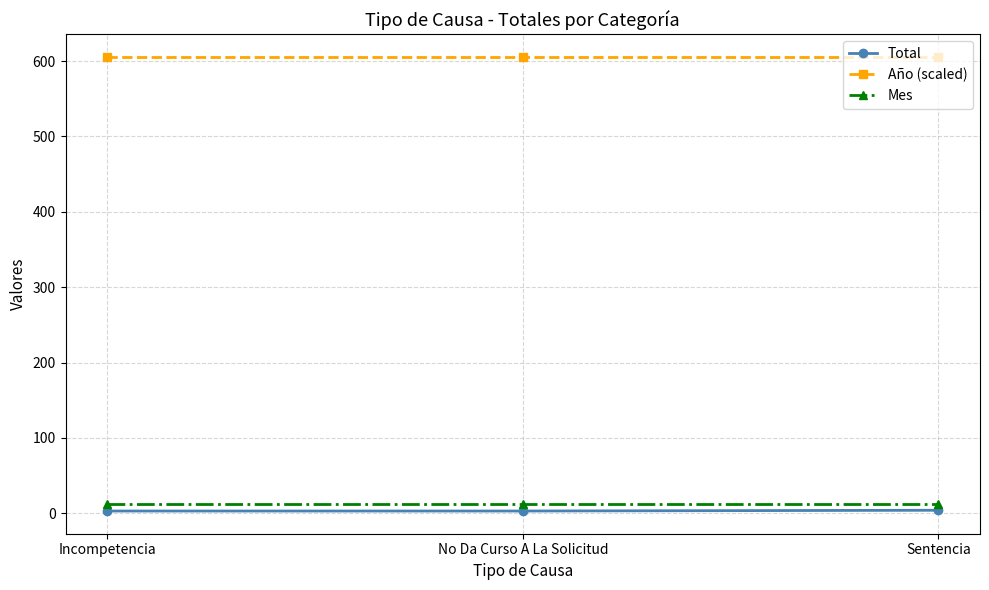

Is it true that Año (scaled) equals 605.4 at Sentencia?

True